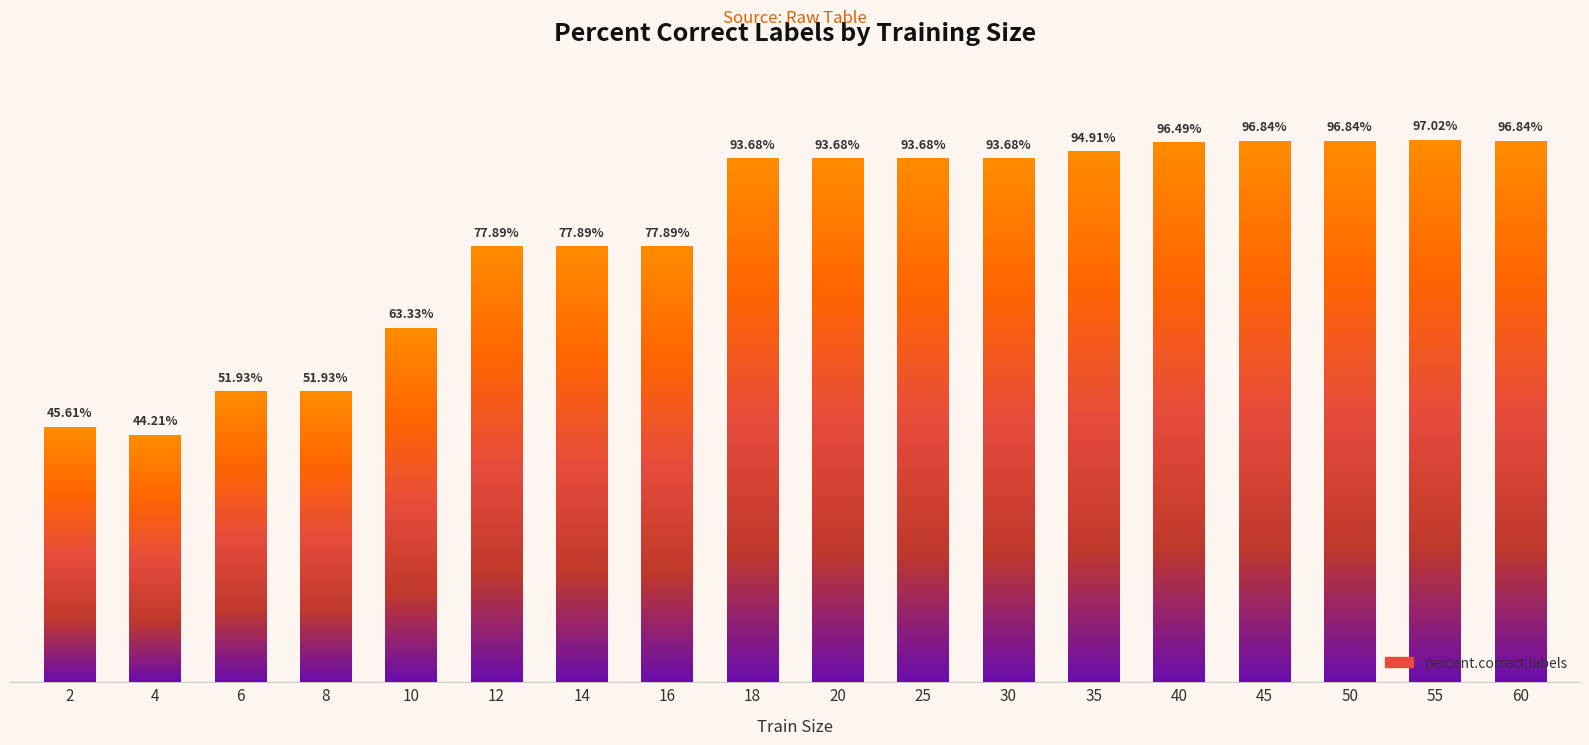

Is it true that the value at 10 is 63.3?

True